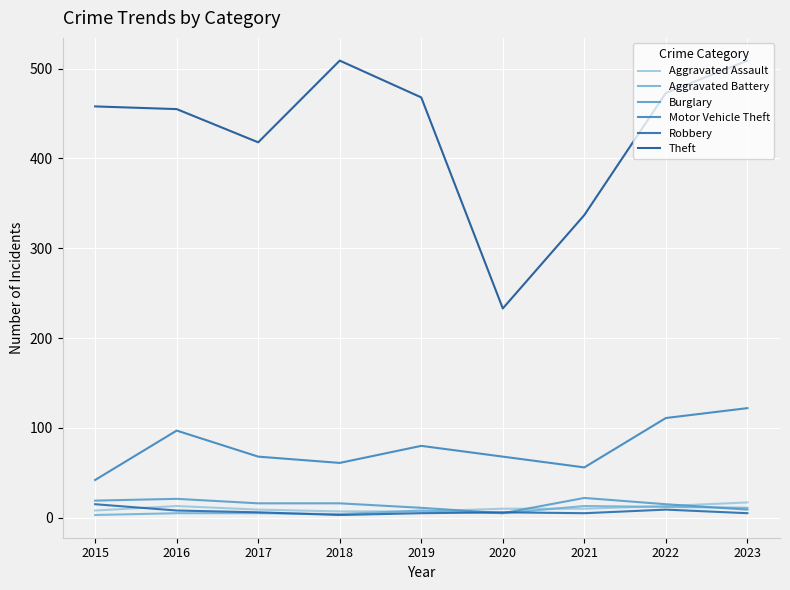

At how many categories does at least one series exceed 198?

9